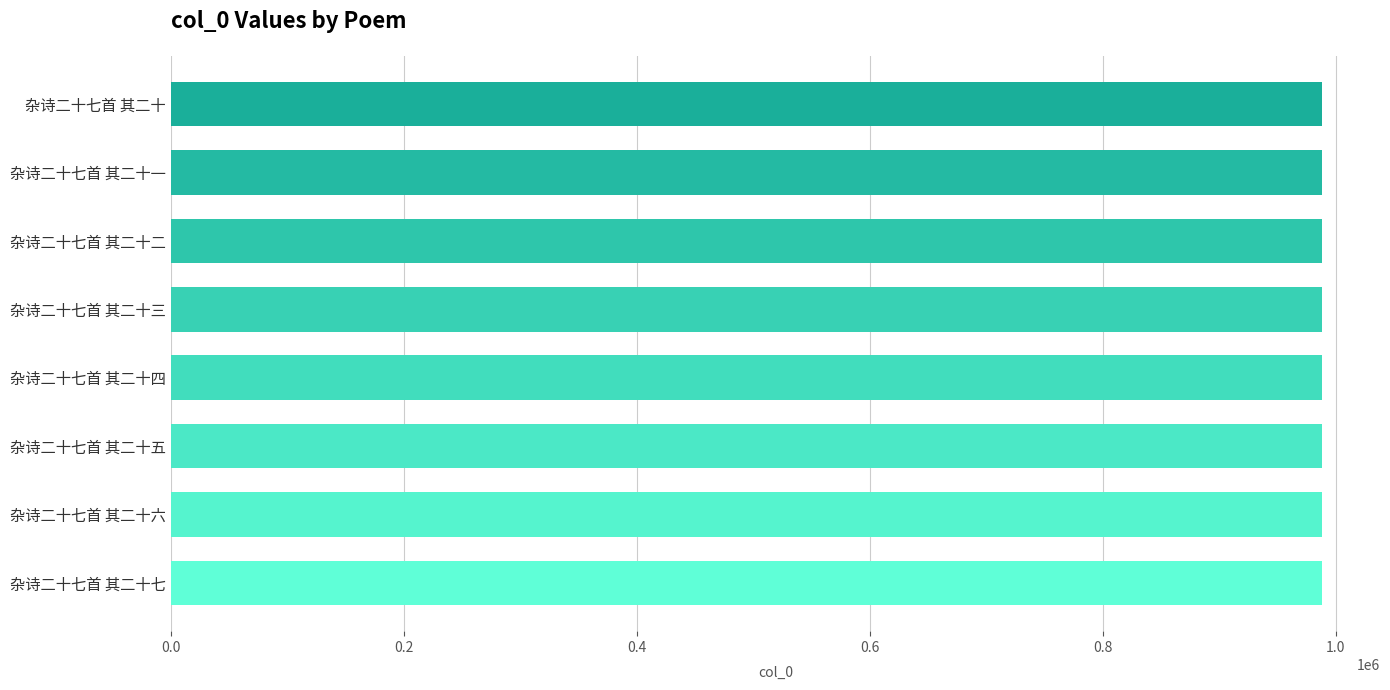

Approximately how many times larger is the value at 杂诗二十七首 其二十三 compared to 杂诗二十七首 其二十?

1.0